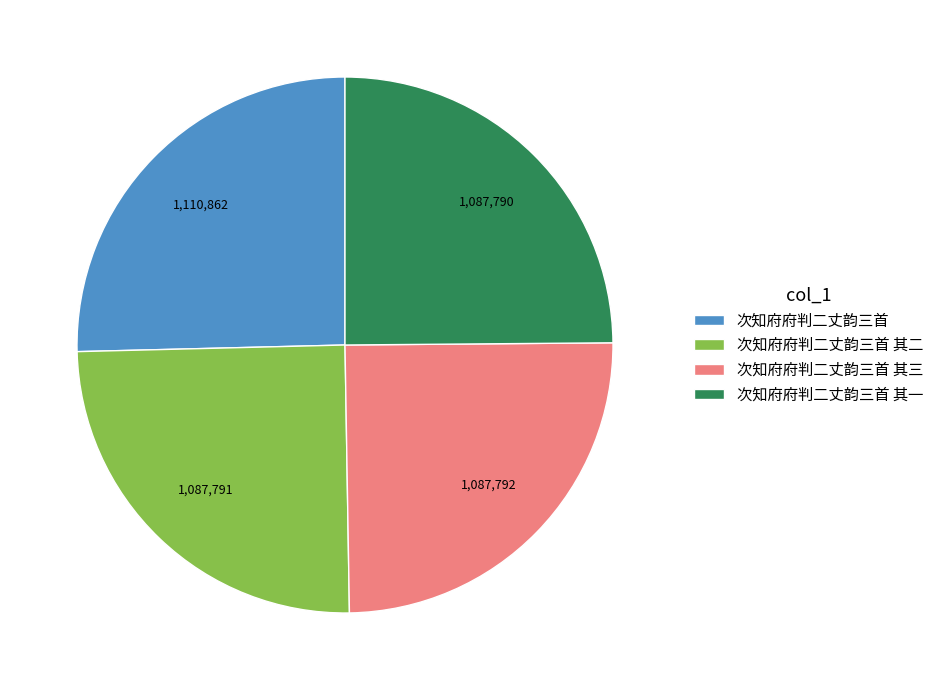

Which slice is the largest?

次知府府判二丈韵三首